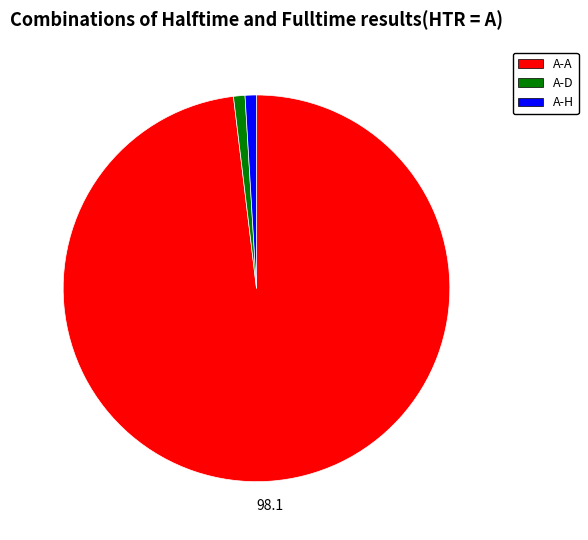

Is there a majority slice in this chart?

Yes